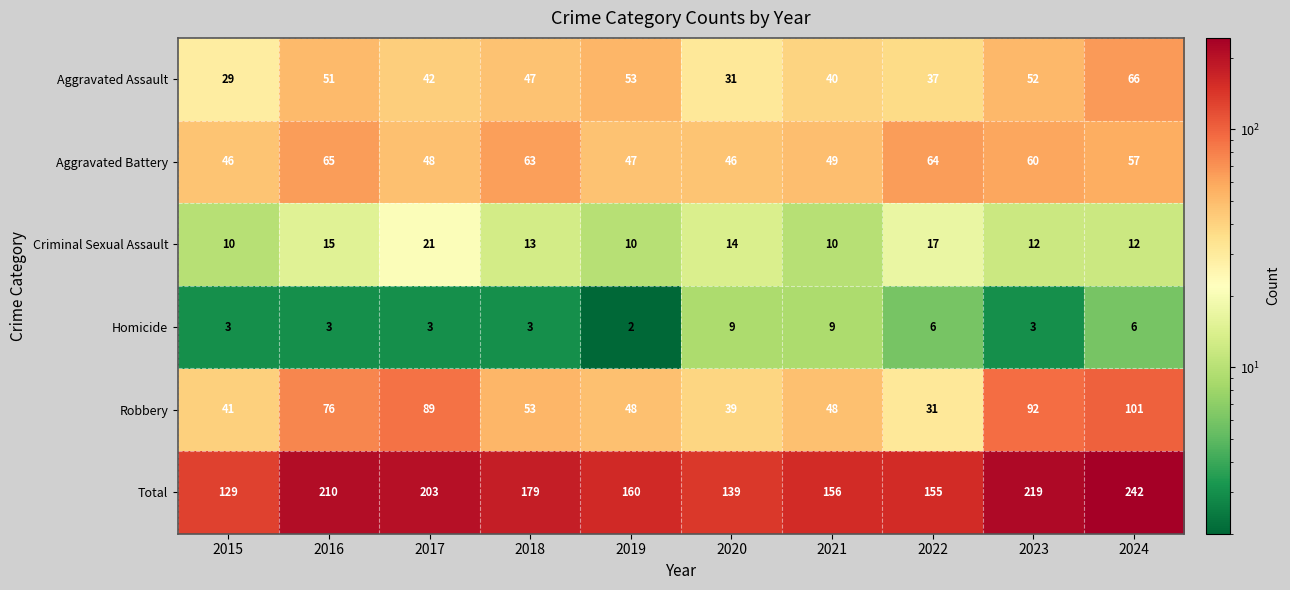

How many series are shown in this chart?

6